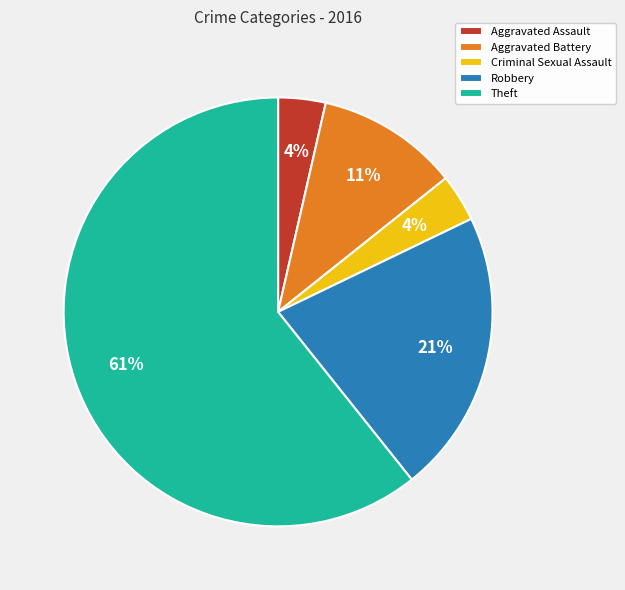

What percentage is the Aggravated Assault slice, to the nearest percent?

4%